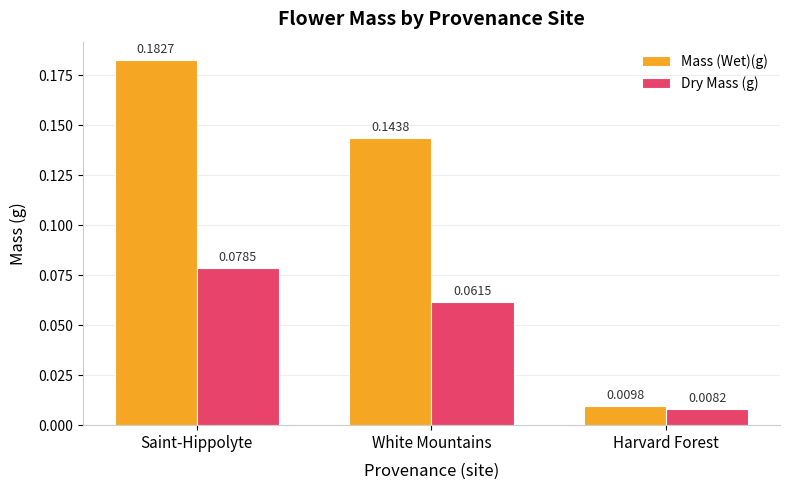

True or false: Mass (Wet)(g) has a value of 0.1 at Saint-Hippolyte.

False